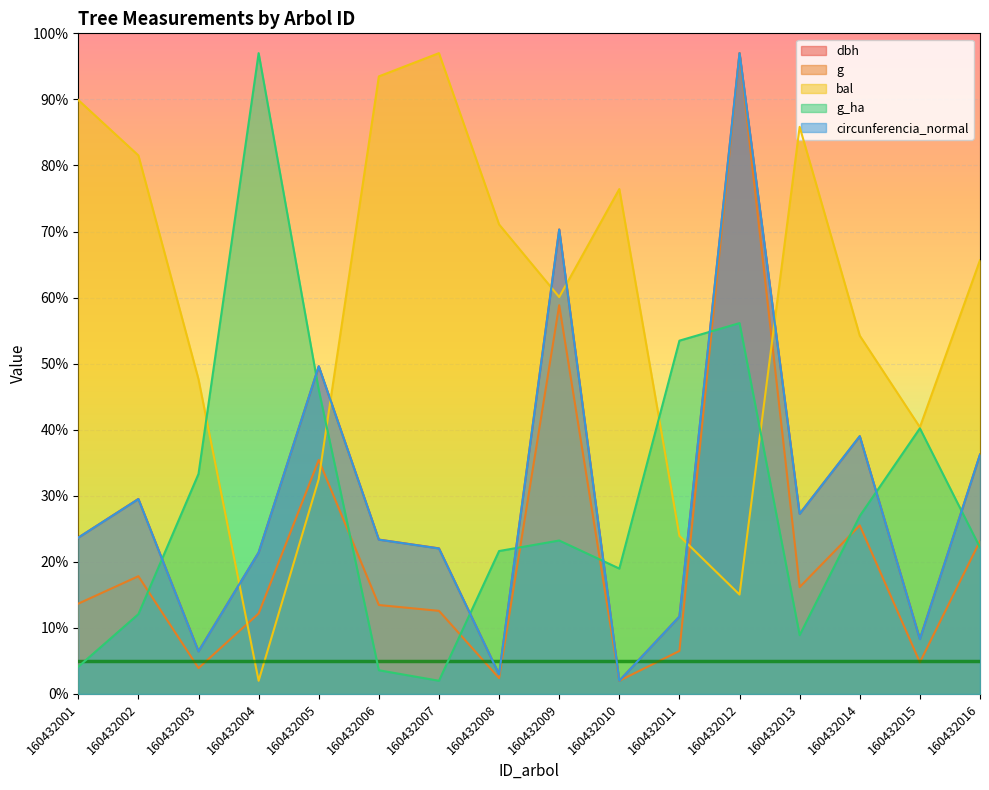

Where is g nearest to the value 49?

160432009